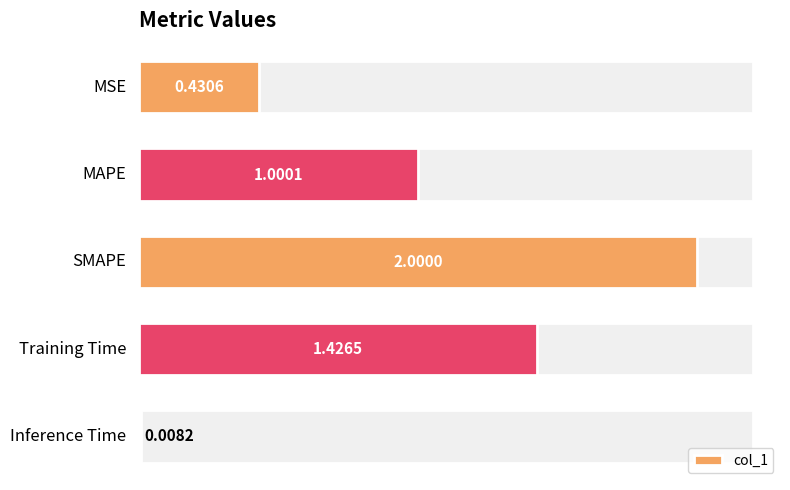

What is the change in value from 2 to 4?

-2.0